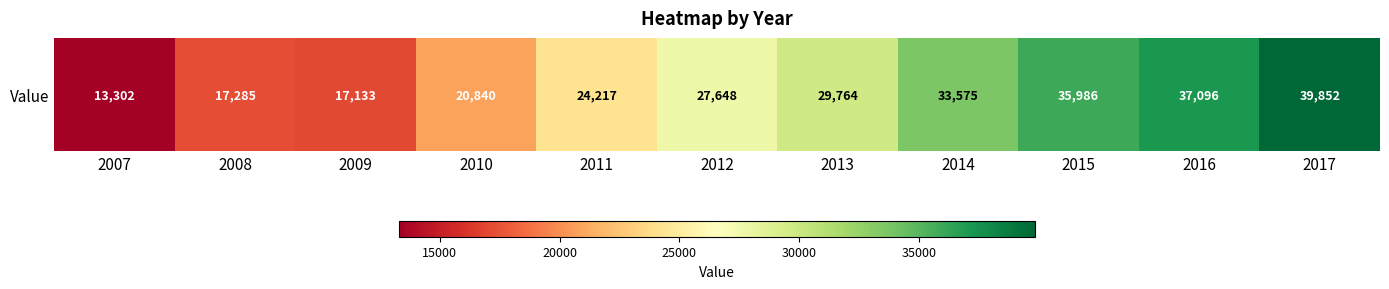

Where is the data nearest to the value 26577?

2012